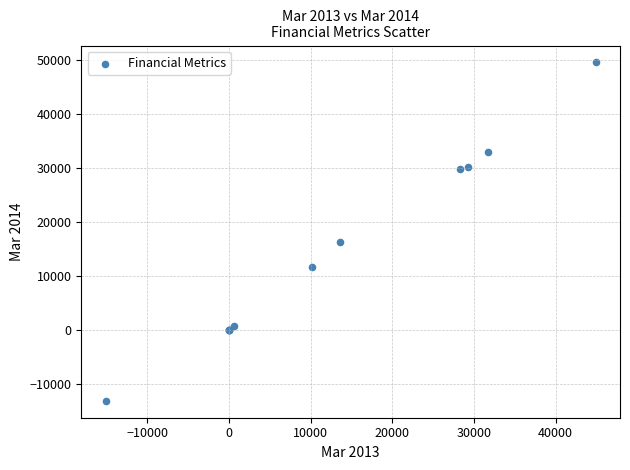

What Y value in the scatter plot is closest to 18197?

16282.0